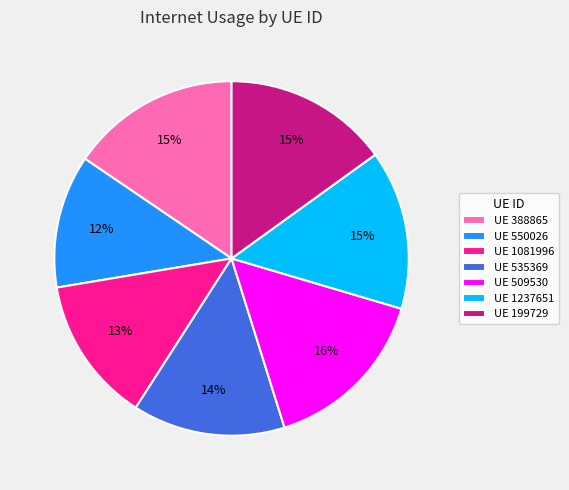

To the nearest percent, what percentage of the pie is UE 509530?

16%